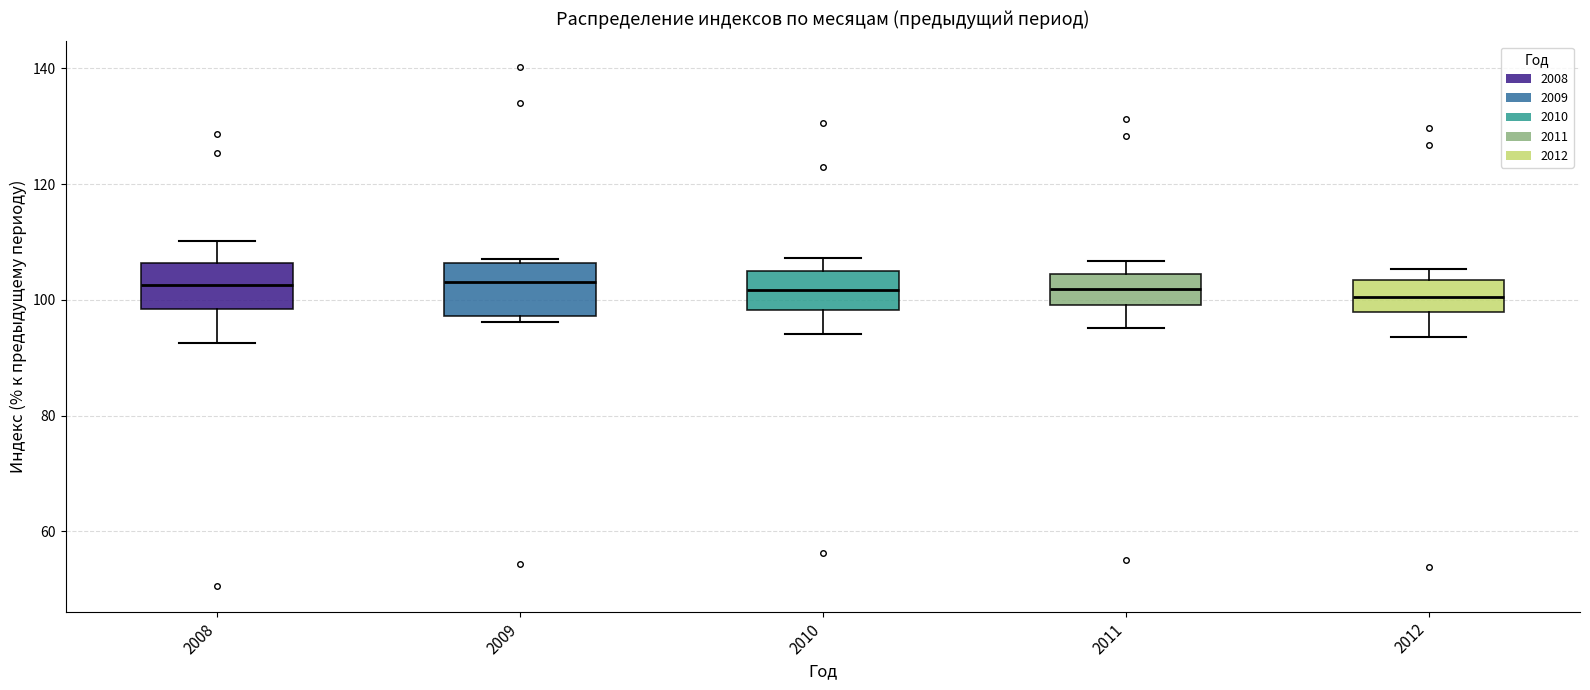

Reading left to right, read every box against the y-axis: the position of its median line, the range the box covers, and the ends of its whiskers. The values are not printed on the chart, so give them approximately, as read against the axis.

2008: median 102, box 98 to 106, whiskers 92 to 110
2009: median 104, box 98 to 106, whiskers 96 to 108
2010: median 102, box 98 to 106, whiskers 94 to 108
2011: median 102, box 100 to 104, whiskers 96 to 106
2012: median 100, box 98 to 104, whiskers 94 to 106